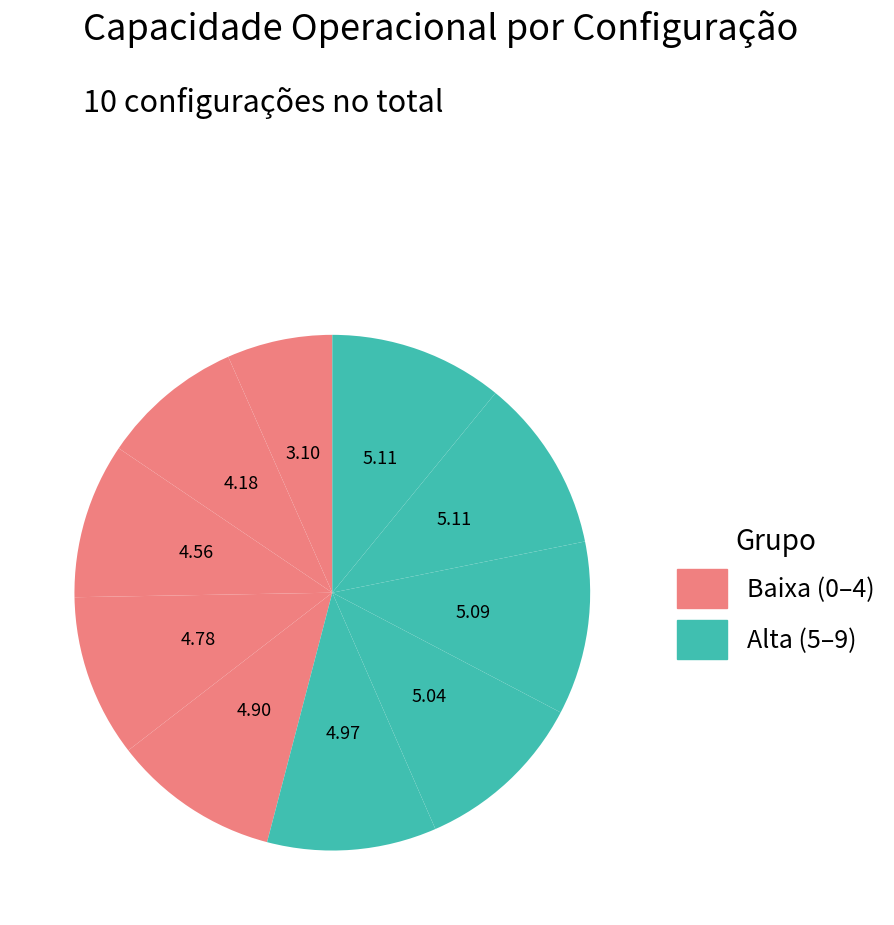

How many segments does this pie chart have?

10